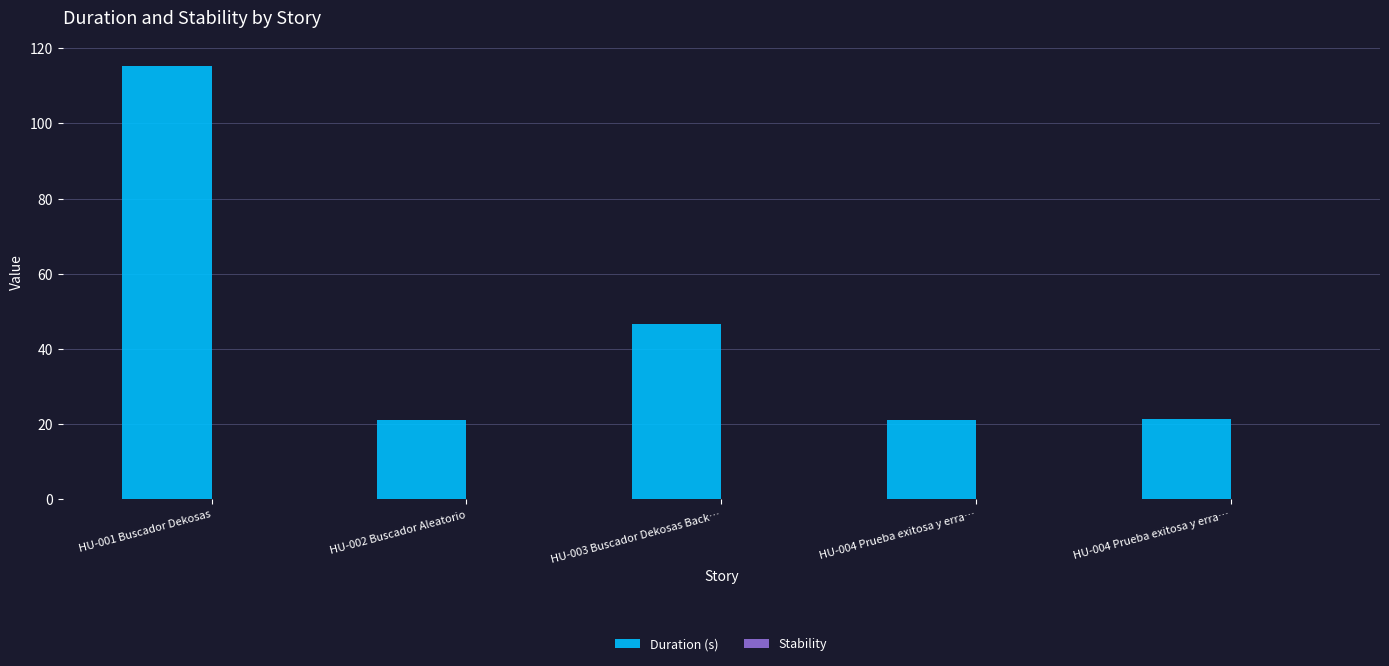

What is the label of the 5th bar from the right?

HU-001 Buscador Dekosas